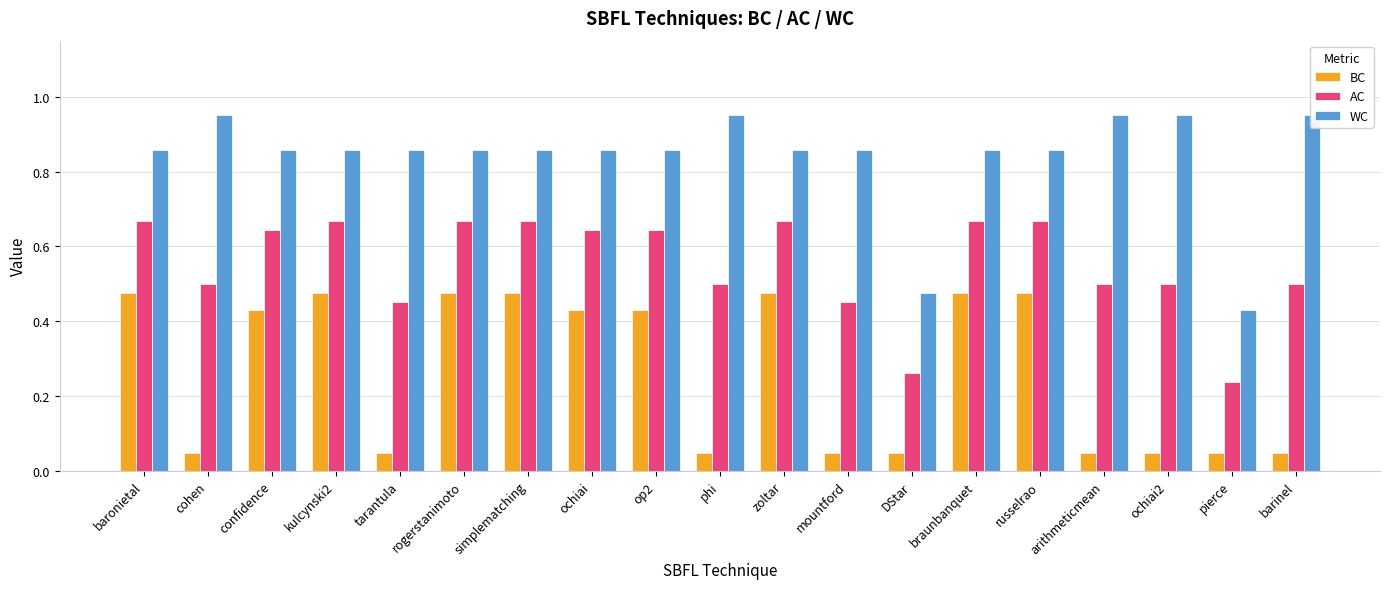

The WC series shows 1.0 at arithmeticmean. True or false?

True